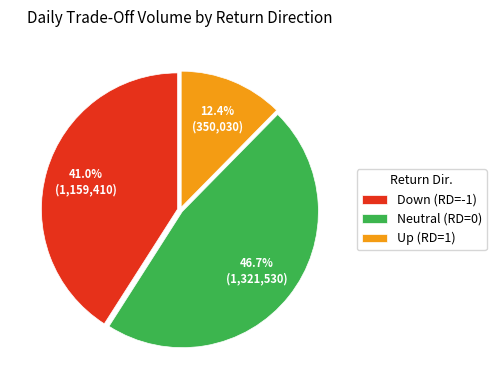

Which slice is the smallest?

Up (RD=1)